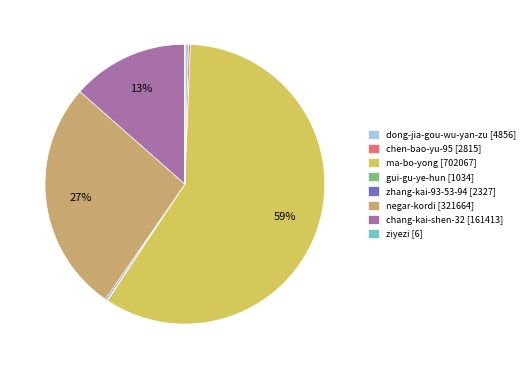

Combined, do dong-jia-gou-wu-yan-zu [4856] and chang-kai-shen-32 [161413] account for over 50%?

No